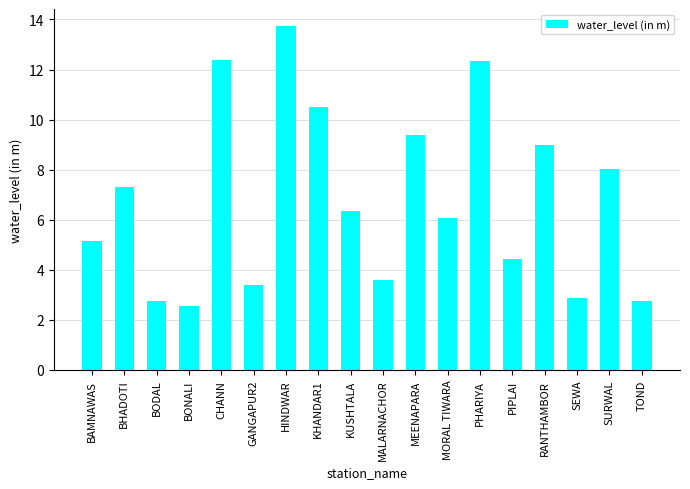

What is the value of the 2nd bar from the left?

7.3